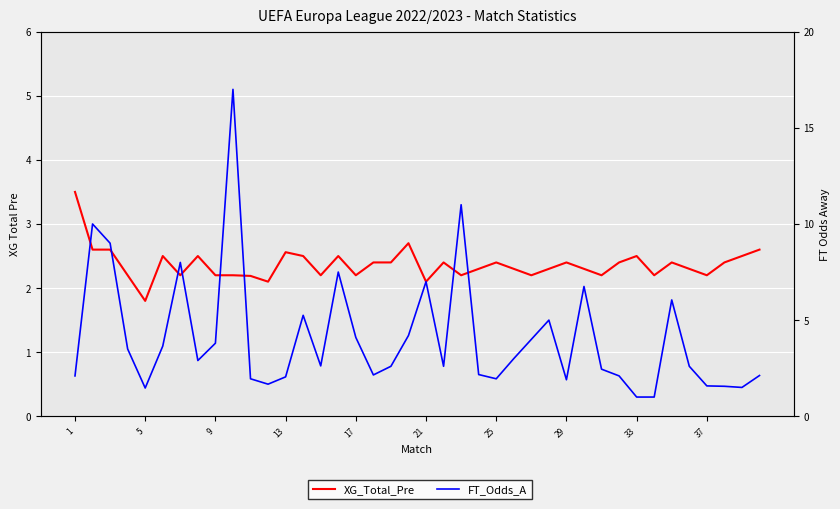

Reading left to right, what are all the values shown in this chart?

XG_Total_Pre: 3.5	2.6	2.6	2.2	1.8	2.5	2.2	2.5	2.2	2.2	2.2	2.1	2.6	2.5	2.2	2.5	2.2	2.4	2.4	2.7	2.1	2.4	2.2	2.3	2.4	2.3	2.2	2.3	2.4	2.3	2.2	2.4	2.5	2.2	2.4	2.3	2.2	2.4	2.5	2.6
FT_Odds_A: 2.1	10.0	9.0	3.5	1.5	3.6	8.0	2.9	3.8	17.0	1.9	1.7	2.0	5.2	2.6	7.5	4.1	2.1	2.6	4.2	7.0	2.6	11.0	2.2	1.9	3.0	4.0	5.0	1.9	6.8	2.5	2.1	1.0	1.0	6.0	2.6	1.6	1.6	1.5	2.1